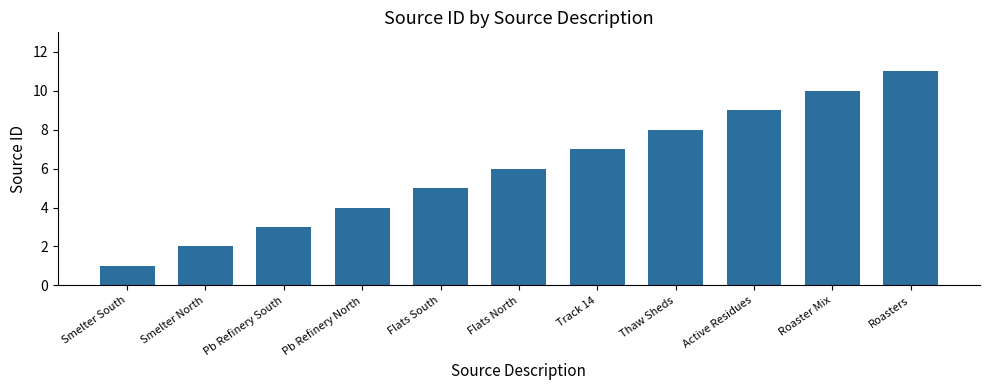

How many values are below 6?

5